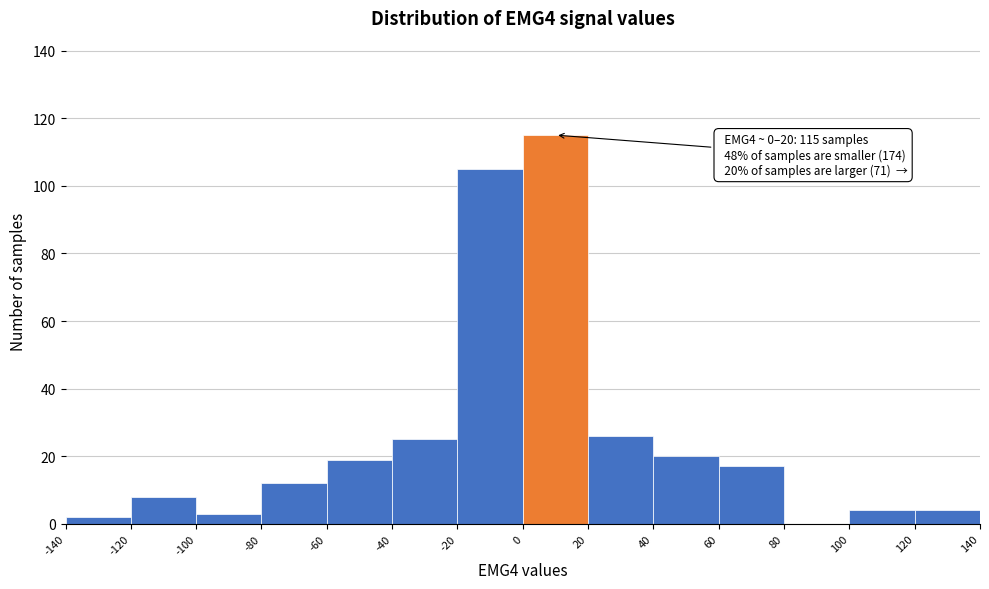

Which range on the x-axis has the tallest bar?

0 to 20